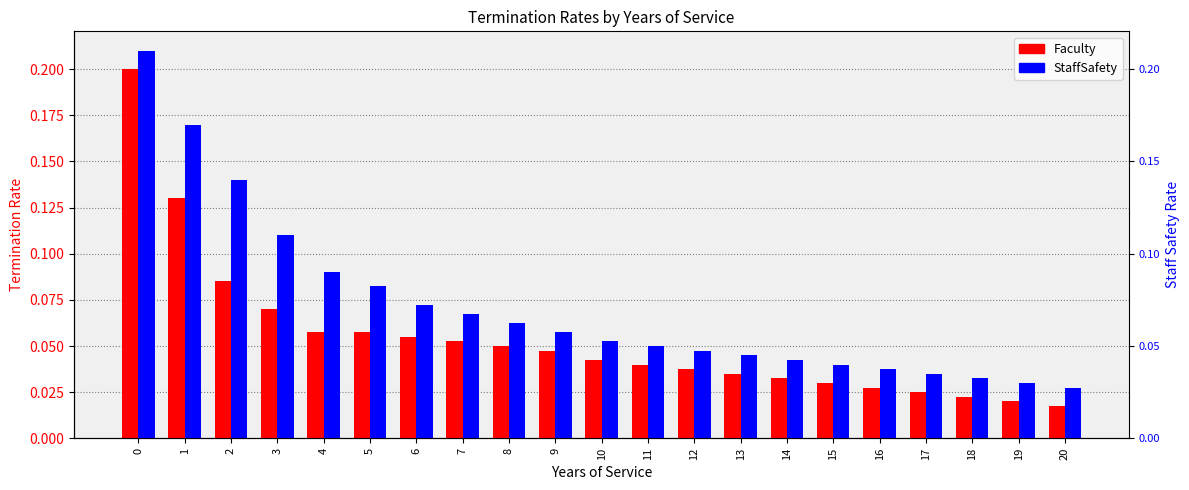

Which has a higher value, 11 or 20?

11